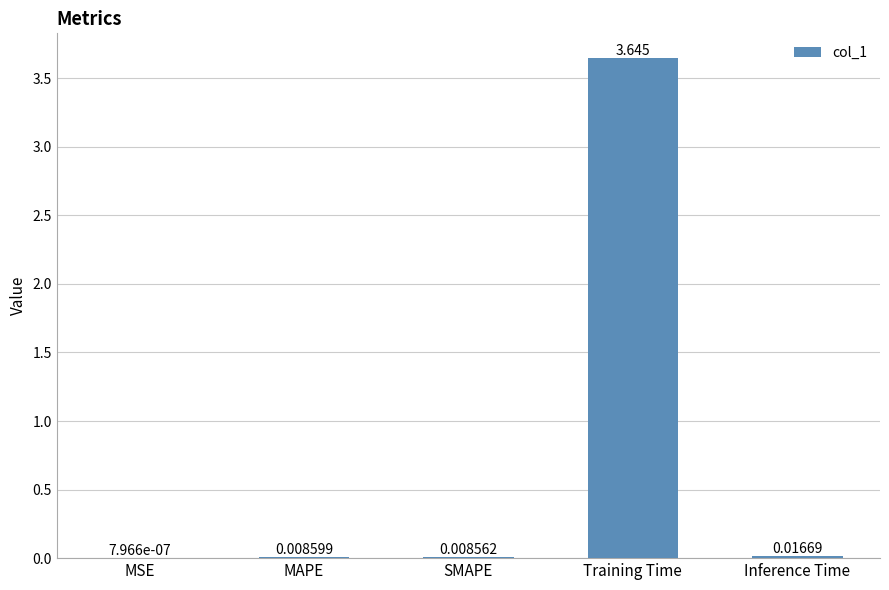

At which label is the value closest to 1?

Inference Time